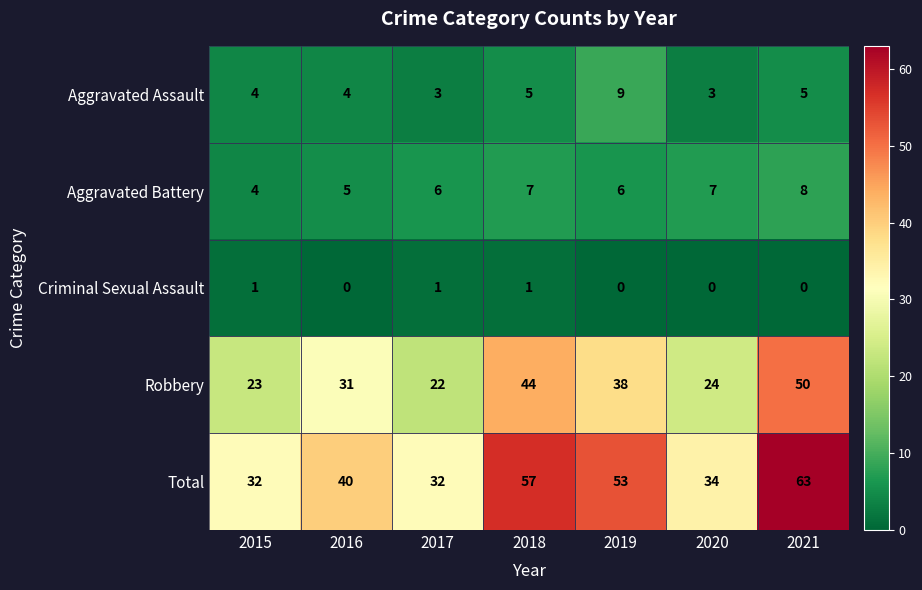

What is the maximum value for Robbery?

50